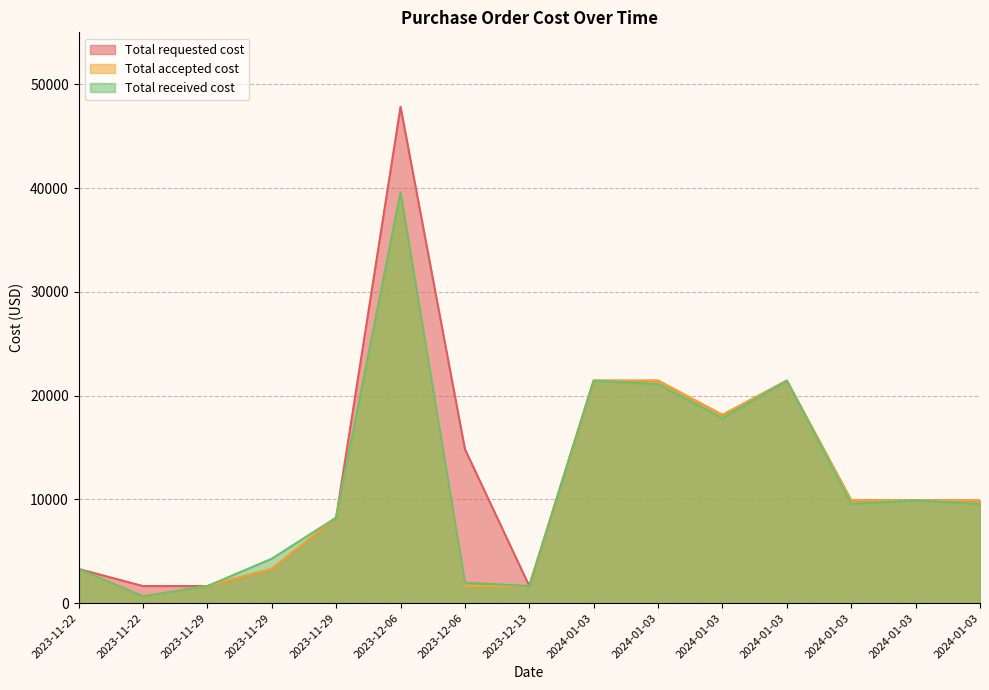

Reading left to right, list all the values displayed in this chart.

Total requested cost: 2023-11-22=3300	2023-11-22=1650	2023-11-29=1650	2023-11-29=3300	2023-11-29=8250	2023-12-06=47850	2023-12-06=14850	2023-12-13=1650	2024-01-03=21450	2024-01-03=21450	2024-01-03=18150	2024-01-03=21450	2024-01-03=9900	2024-01-03=9900	2024-01-03=9900
Total accepted cost: 2023-11-22=3300	2023-11-22=660	2023-11-29=1650	2023-11-29=3300	2023-11-29=8250	2023-12-06=39600	2023-12-06=1650	2023-12-13=1650	2024-01-03=21450	2024-01-03=21450	2024-01-03=18150	2024-01-03=21450	2024-01-03=9900	2024-01-03=9900	2024-01-03=9900
Total received cost: 2023-11-22=3300	2023-11-22=660	2023-11-29=1650	2023-11-29=4290	2023-11-29=8250	2023-12-06=39600	2023-12-06=1980	2023-12-13=1650	2024-01-03=21450	2024-01-03=21120	2024-01-03=17820	2024-01-03=21450	2024-01-03=9570	2024-01-03=9900	2024-01-03=9570